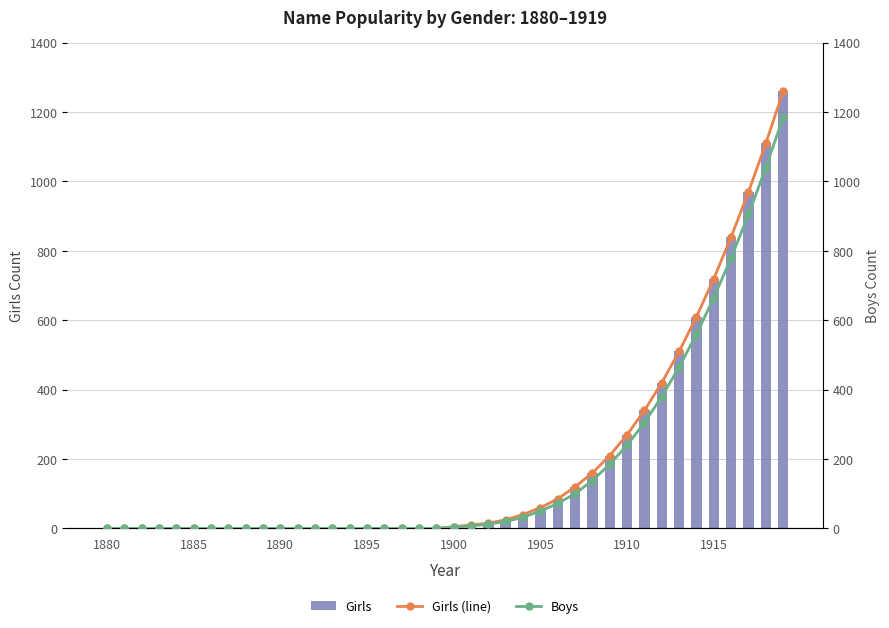

How many distinct data groups are displayed?

3